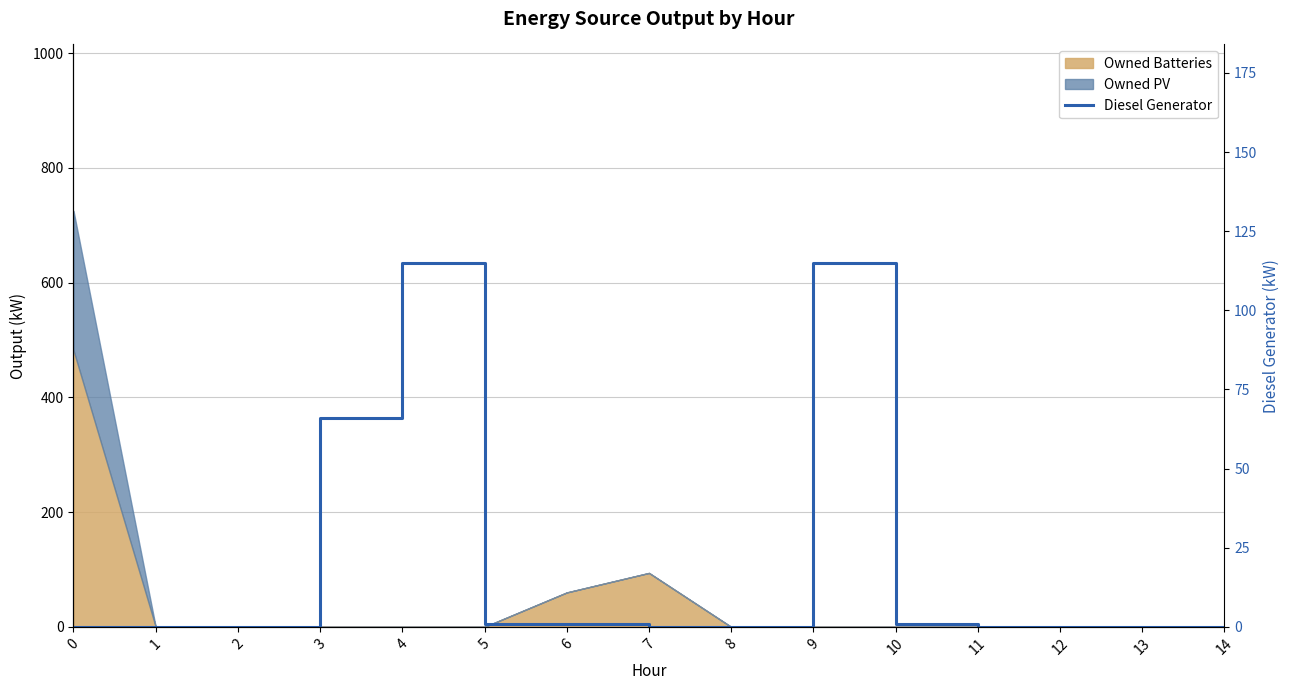

Reading left to right, extract all data points from this chart.

0	0	0	66	115	1	1	0	0	115	1	0	0	0	0